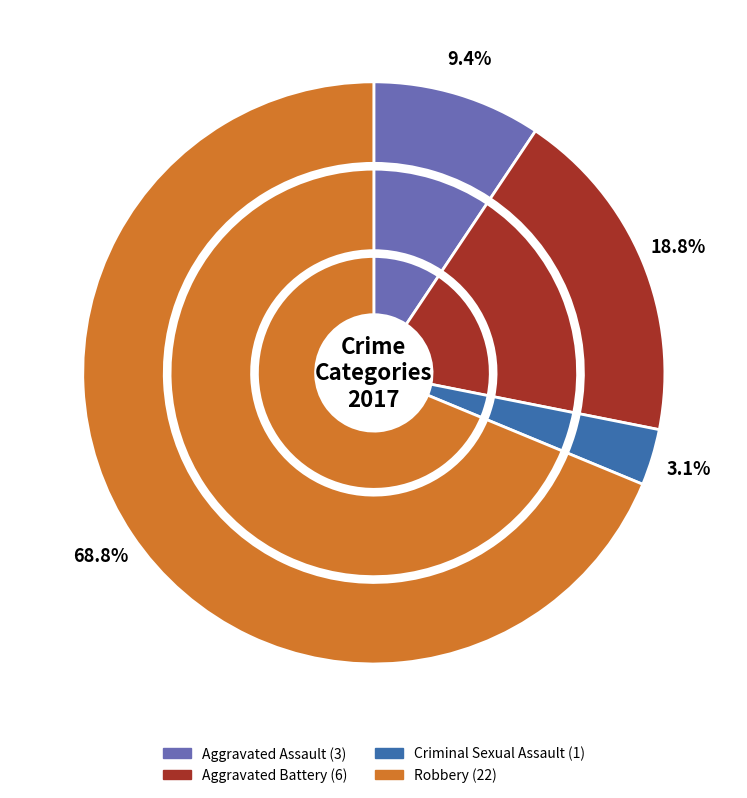

Which category has the biggest portion of the pie?

Robbery